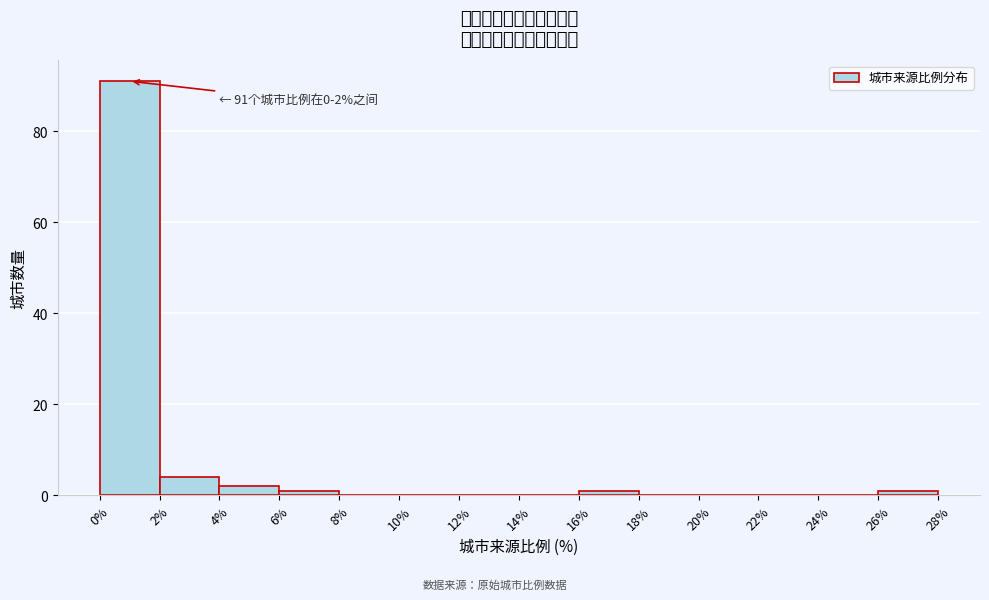

Over which range of the x-axis is the bar tallest?

0% to 2%